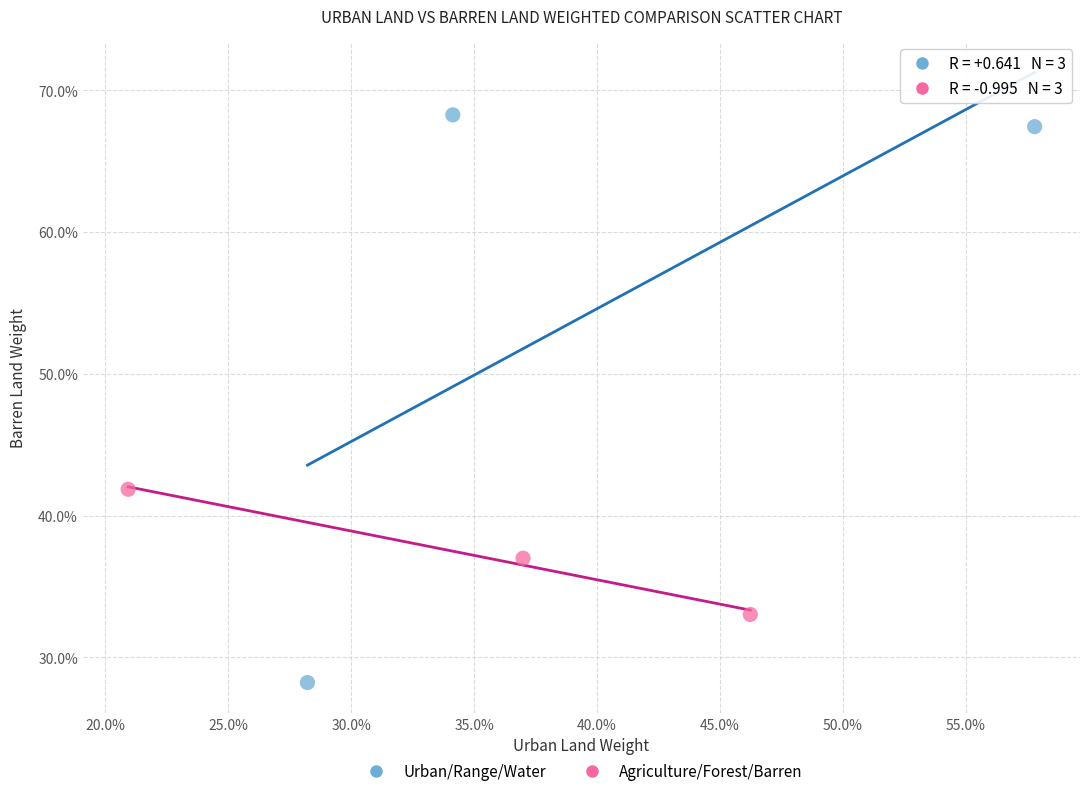

What are all the series names shown in the legend?

Urban/Range/Water, Agriculture/Forest/Barren